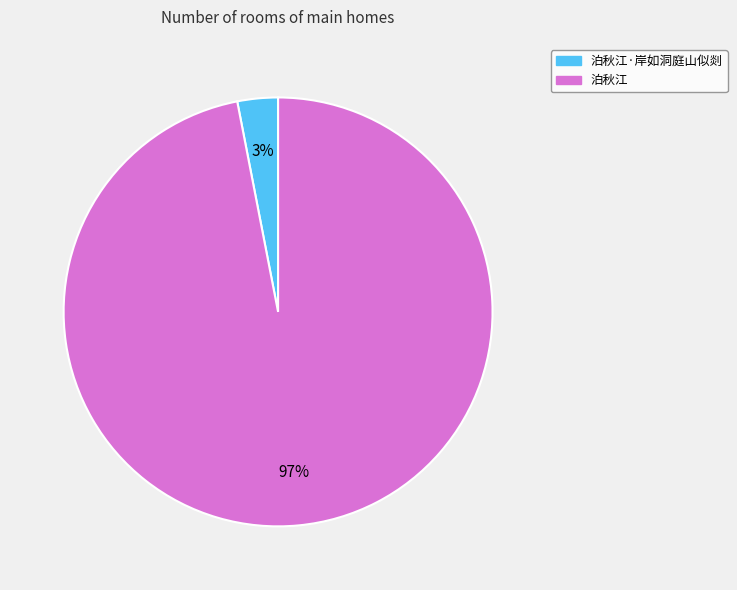

Which slice is the smallest?

泊秋江·岸如洞庭山似剡